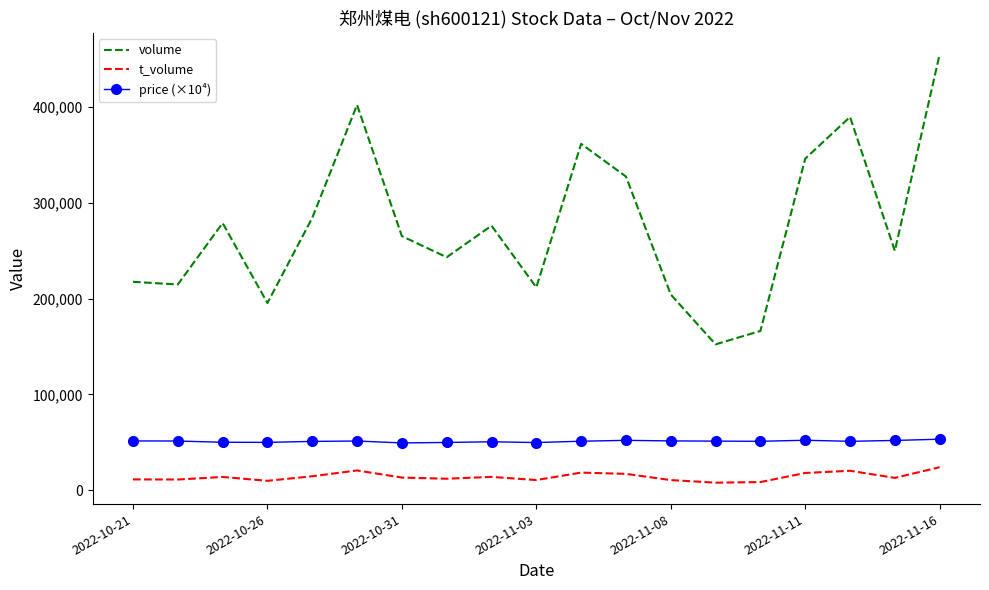

What are all the series names shown in the legend?

volume, t_volume, price (×10⁴)